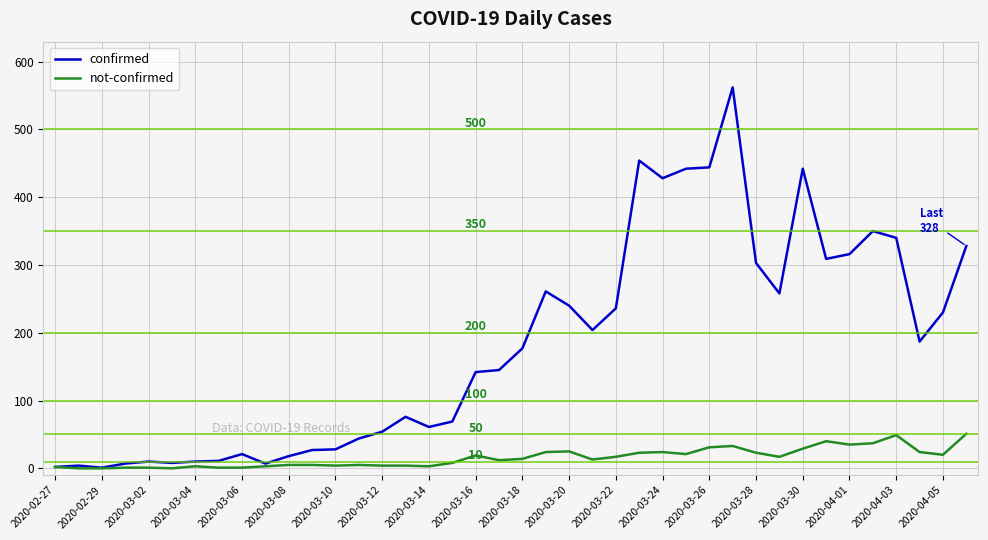

Which series has the widest spread of values?

confirmed